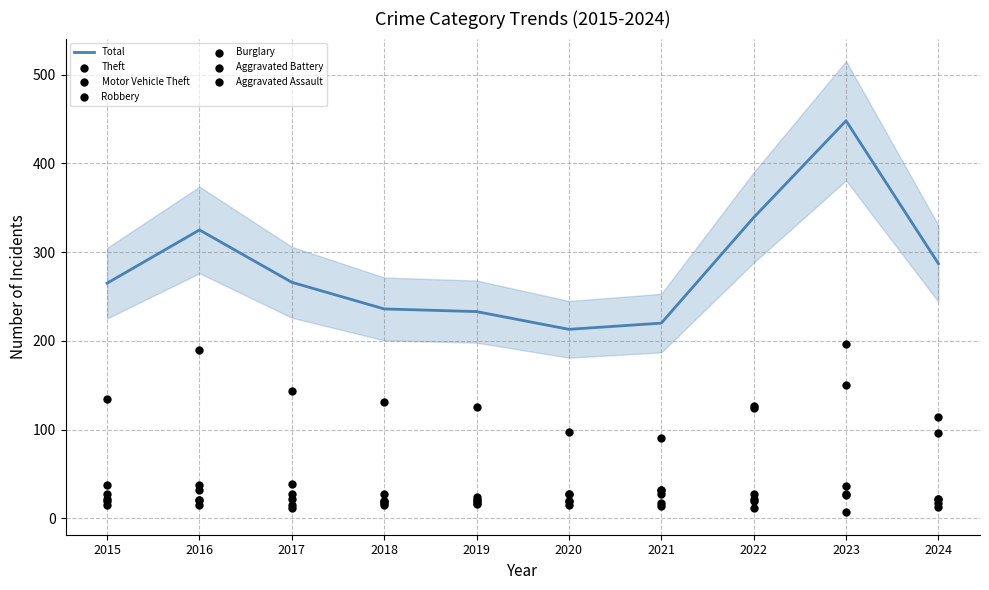

The value of Total at 2018 is 236. True or false?

True